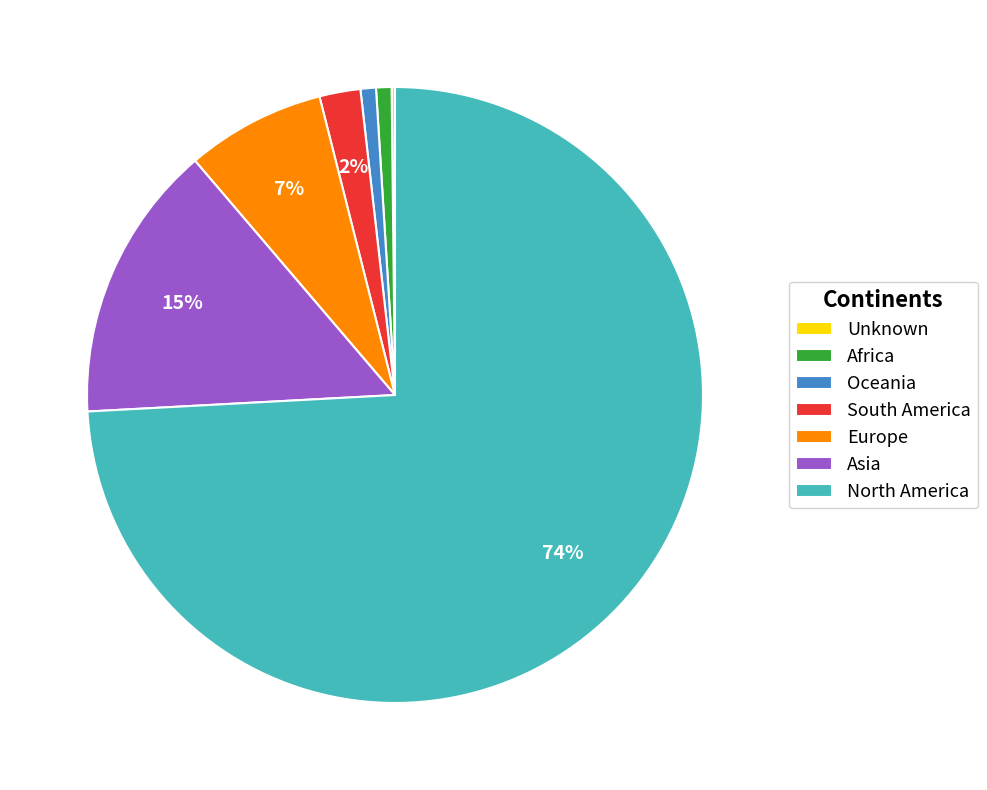

What is the ratio of the value at Africa to the value at Asia?

0.1